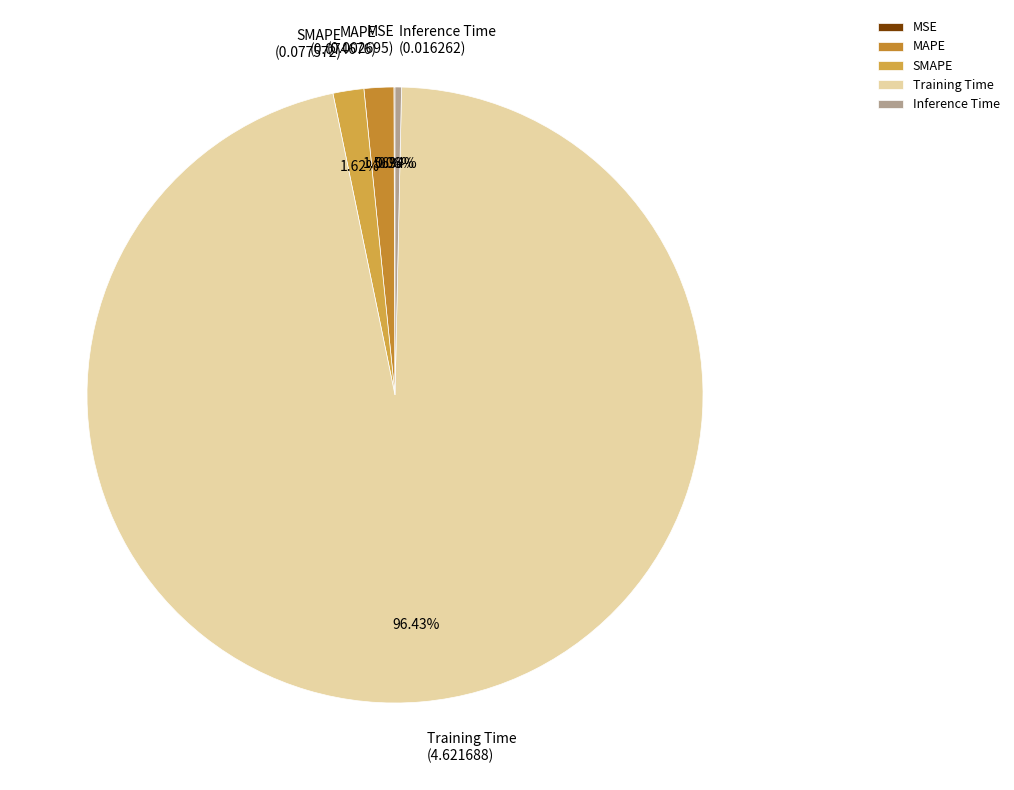

Which category accounts for the majority?

Training Time